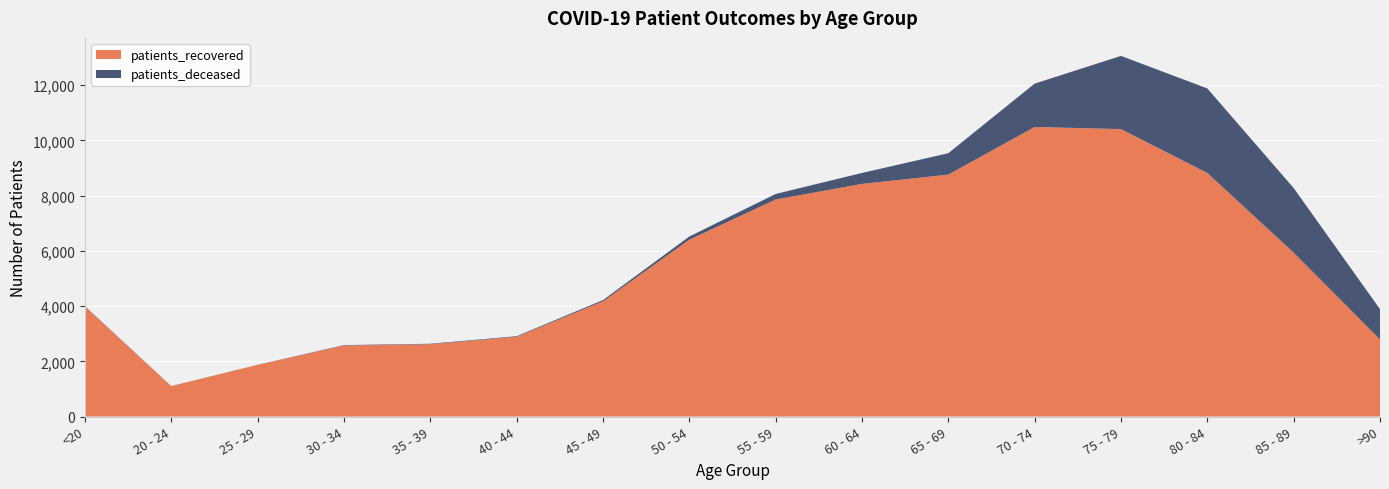

Reading left to right, list all the values displayed in this chart.

patients_recovered: <20=3984	20 - 24=1101	25 - 29=1871	30 - 34=2572	35 - 39=2619	40 - 44=2887	45 - 49=4171	50 - 54=6404	55 - 59=7859	60 - 64=8425	65 - 69=8762	70 - 74=10487	75 - 79=10411	80 - 84=8821	85 - 89=5935	>90=2791
patients_deceased: <20=14	20 - 24=3	25 - 29=3	30 - 34=15	35 - 39=17	40 - 44=22	45 - 49=45	50 - 54=115	55 - 59=202	60 - 64=397	65 - 69=775	70 - 74=1571	75 - 79=2650	80 - 84=3062	85 - 89=2341	>90=1097